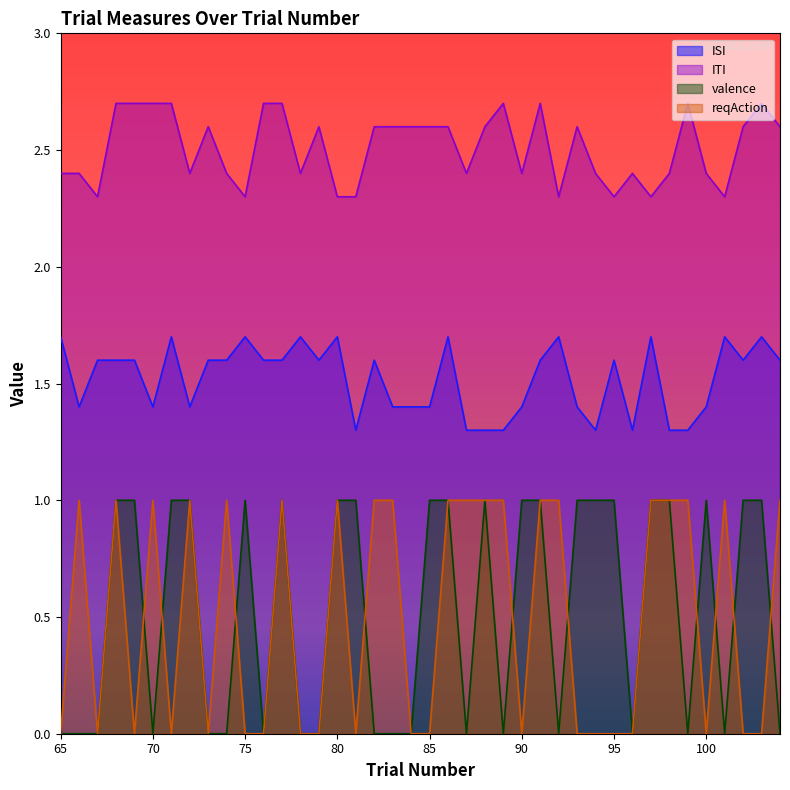

True or false: ITI and ISI cross at least once.

False